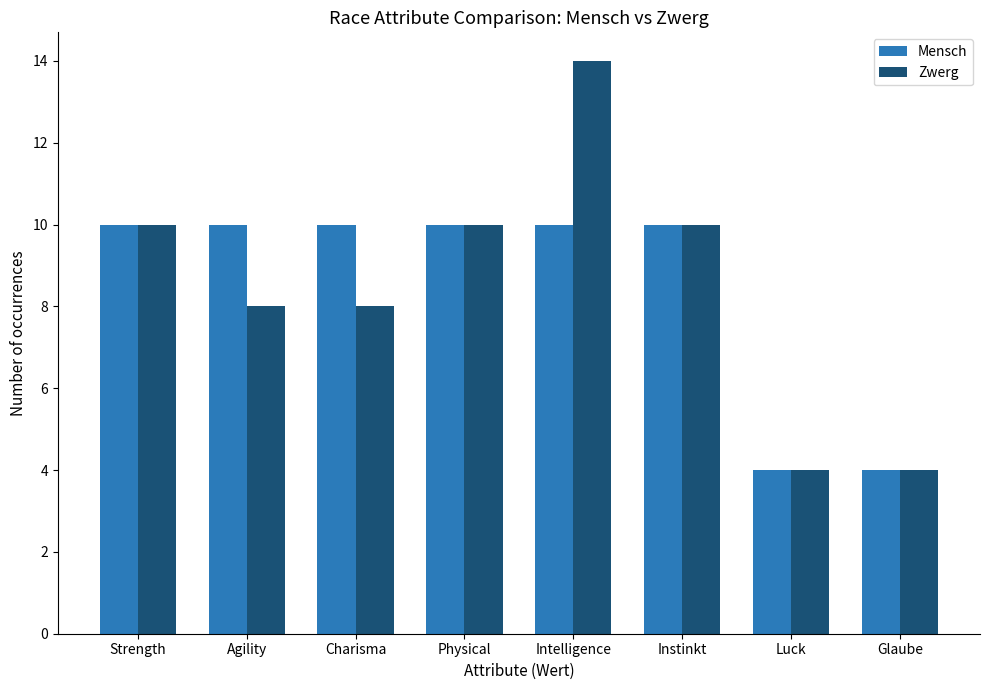

Reading left to right, transcribe all the data shown in this chart.

Mensch: Strength=10	Agility=10	Charisma=10	Physical=10	Intelligence=10	Instinkt=10	Luck=4	Glaube=4
Zwerg: Strength=10	Agility=8	Charisma=8	Physical=10	Intelligence=14	Instinkt=10	Luck=4	Glaube=4